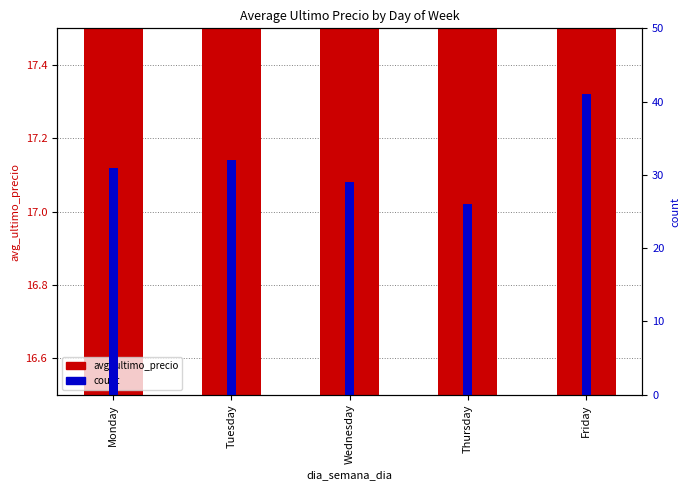

Reading left to right, transcribe all the data shown in this chart.

avg_ultimo_precio: 16.9	17.1	17.1	17.0	17.1
count: 31.0	32.0	29.0	26.0	41.0